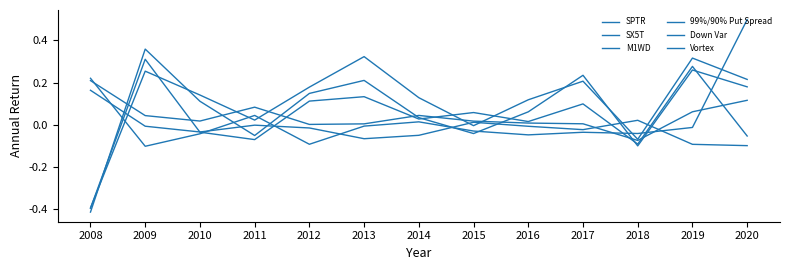

At which label does Vortex reach its minimum?

2018